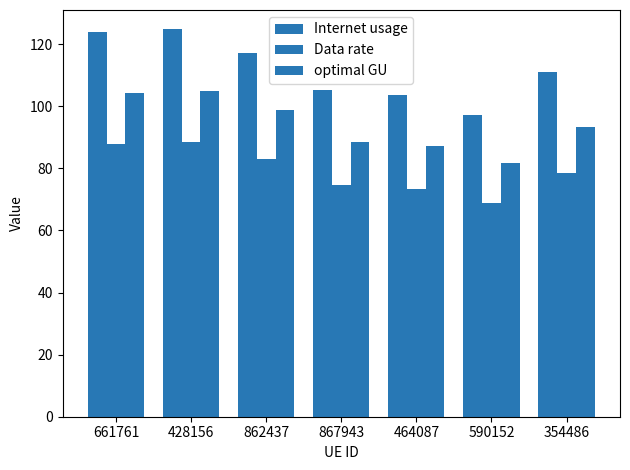

What is the value of the Data rate bar at the 7th from the left?

78.7